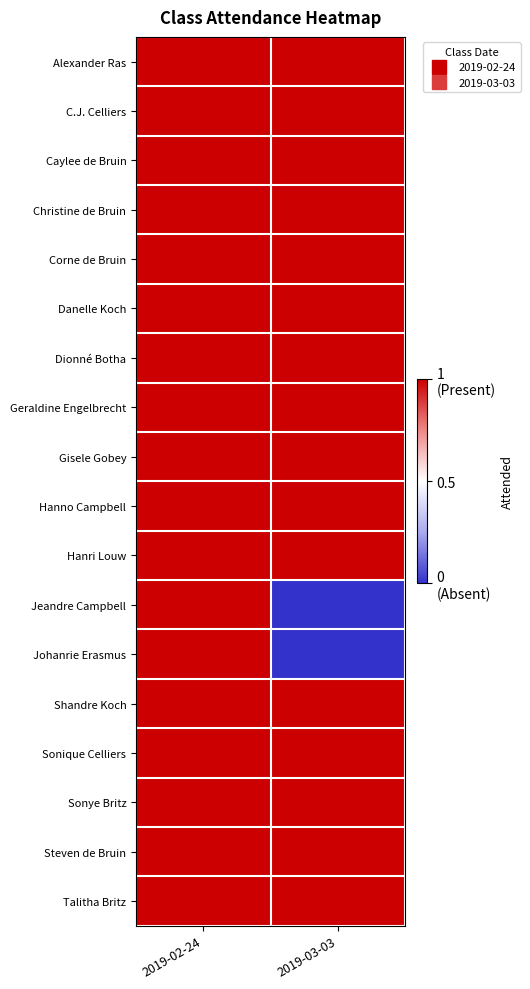

At how many categories does at least one series exceed 0?

2